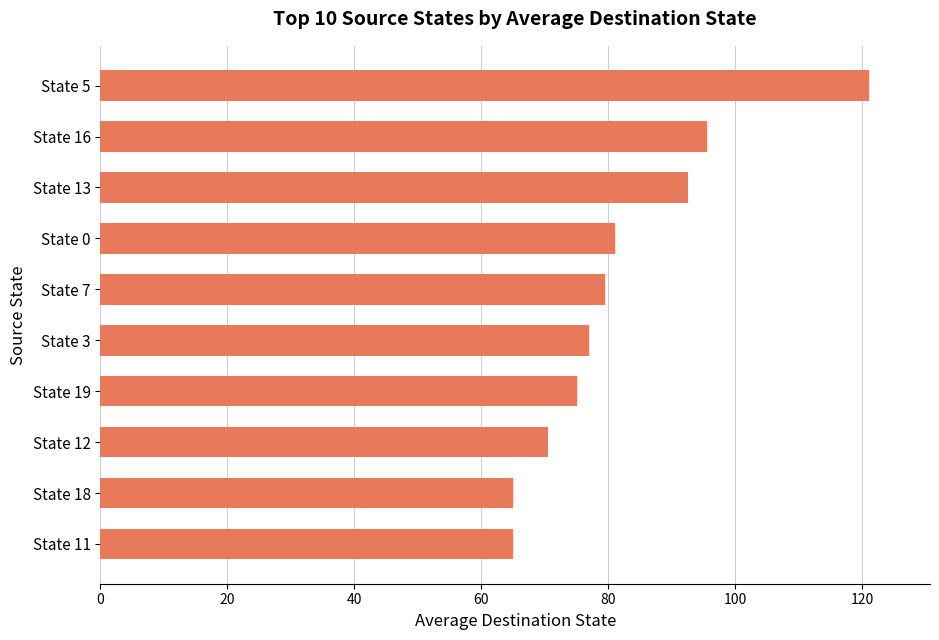

Reading bottom to top, list all the values displayed in this chart.

65.0	65.0	70.5	75.0	77.0	79.5	81.0	92.5	95.5	121.0